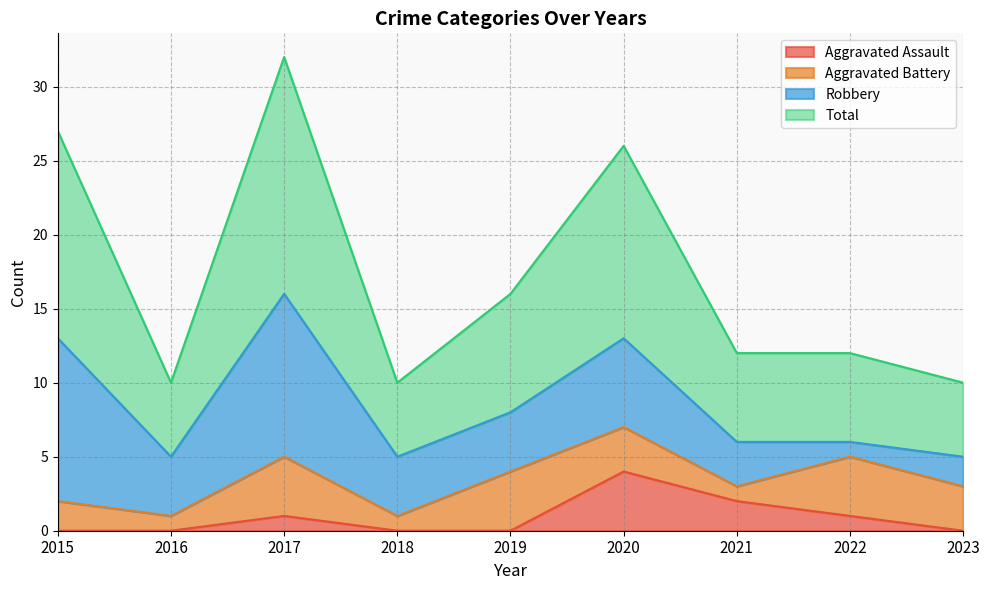

How many values in Aggravated Assault are above zero?

4